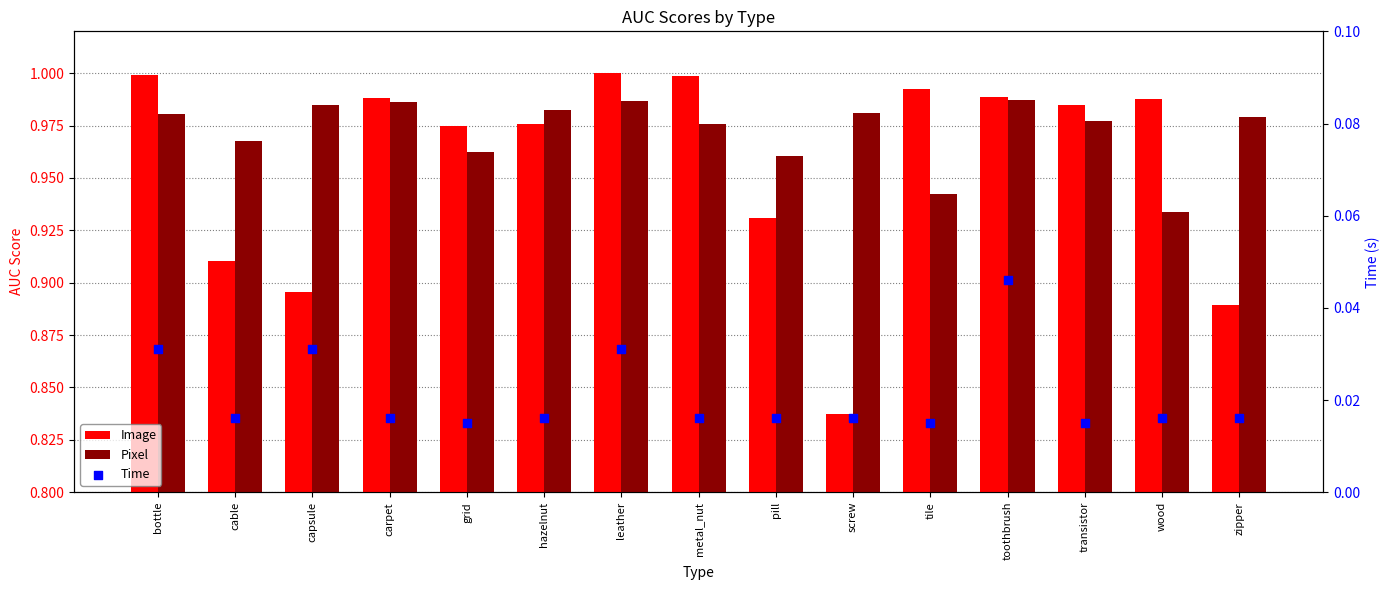

What are all the series names shown in the legend?

Image, Pixel, Time